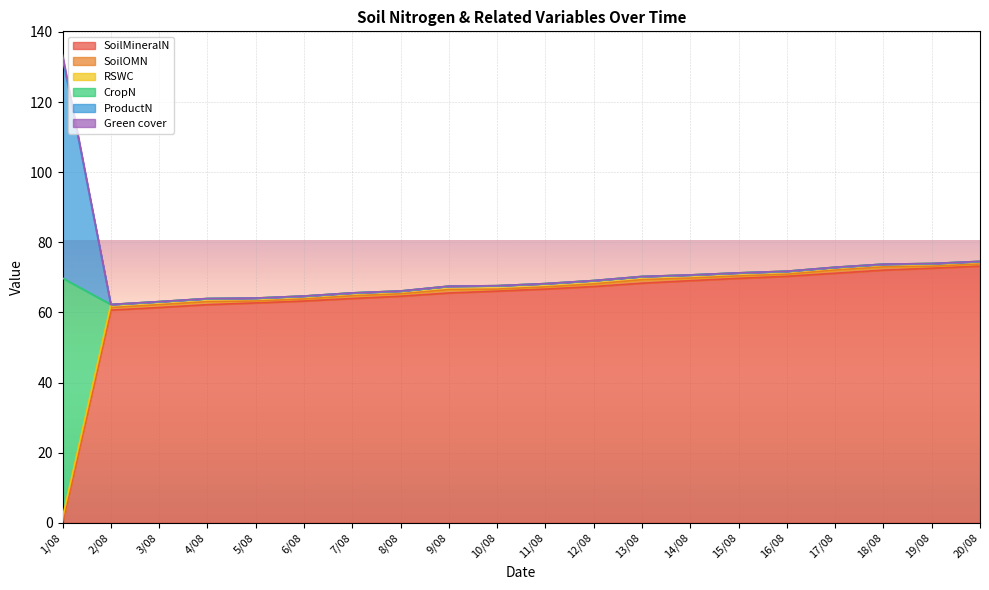

Does the chart display data point markers on the line(s)?

No